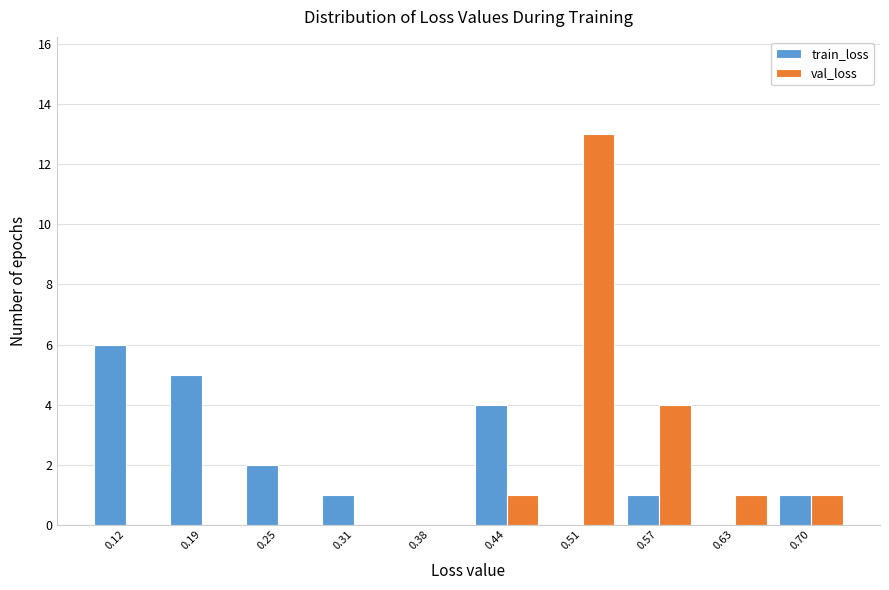

Reading left to right, transcribe this chart: for each range on the x-axis, give the height of each series' bar. Neither the bar edges nor the heights are printed on the chart, so give them approximately, as read against the axes.

0.09 to 0.15: train_loss=6	val_loss=0
0.15 to 0.22: train_loss=5	val_loss=0
0.22 to 0.28: train_loss=2	val_loss=0
0.28 to 0.35: train_loss=1	val_loss=0
0.35 to 0.41: train_loss=0	val_loss=0
0.41 to 0.47: train_loss=4	val_loss=1
0.47 to 0.54: train_loss=0	val_loss=13
0.54 to 0.60: train_loss=1	val_loss=4
0.60 to 0.67: train_loss=0	val_loss=1
0.67 to 0.73: train_loss=1	val_loss=1